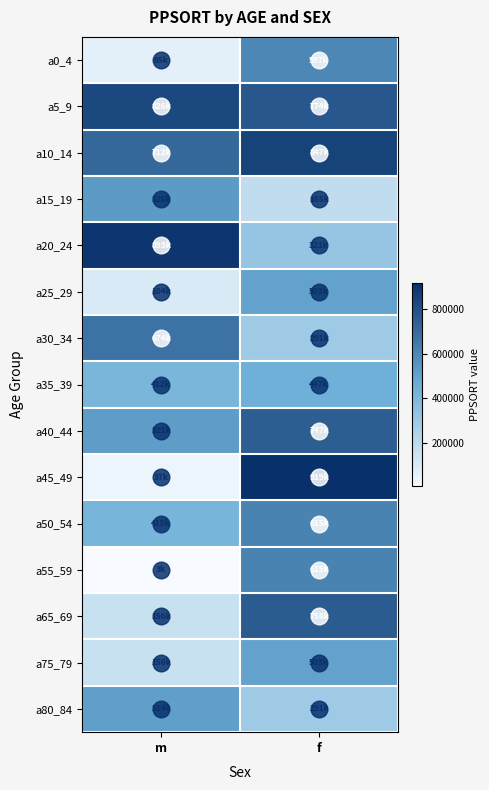

Between m and f, which is larger?

f